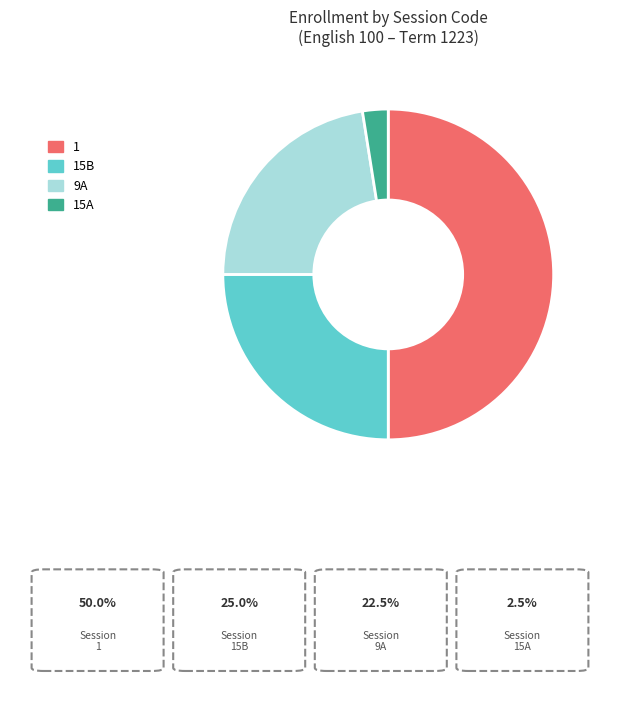

Rank the categories by value from highest to lowest.

1, 15B, 9A, 15A